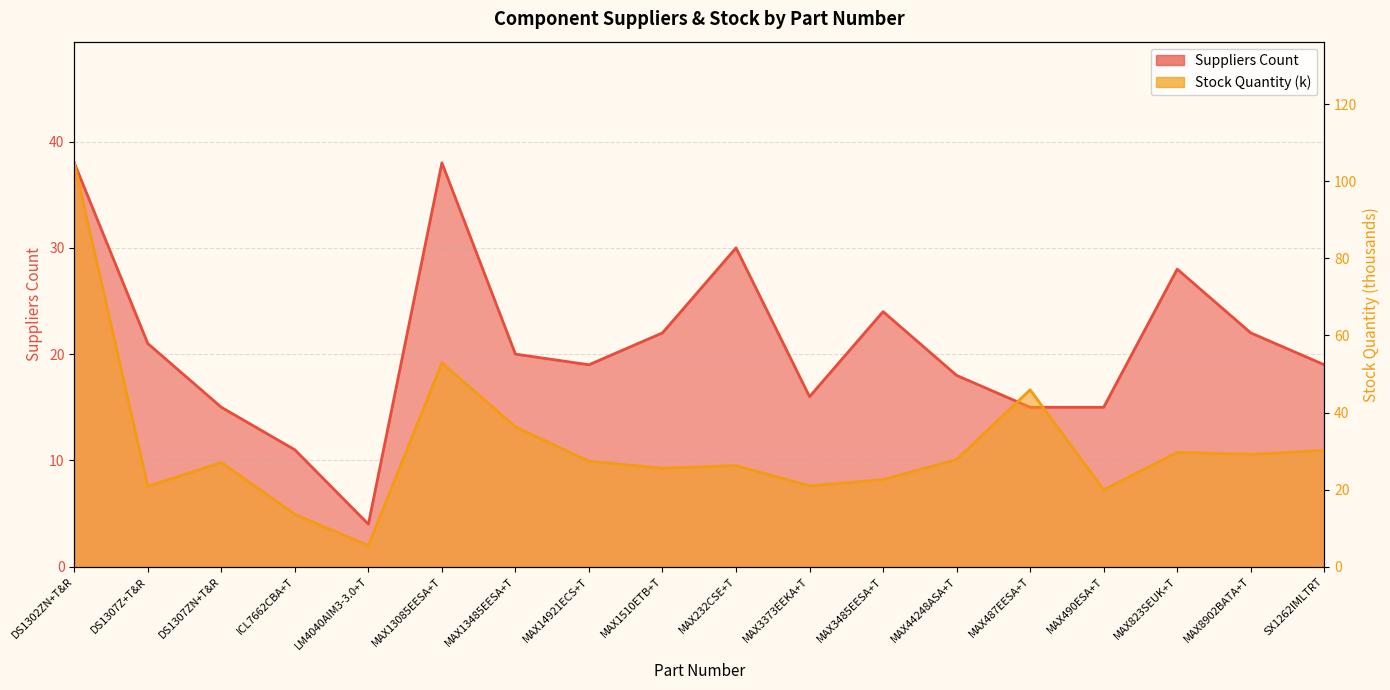

Which series ends up on top after the final intersection of Suppliers Count and Stock Quantity?

Stock Quantity